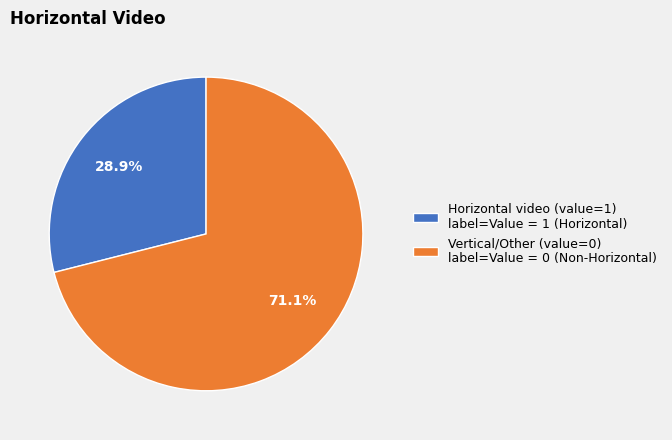

What is the smallest slice in the pie chart?

Horizontal video (value=1) label=Value = 1 (Horizontal)